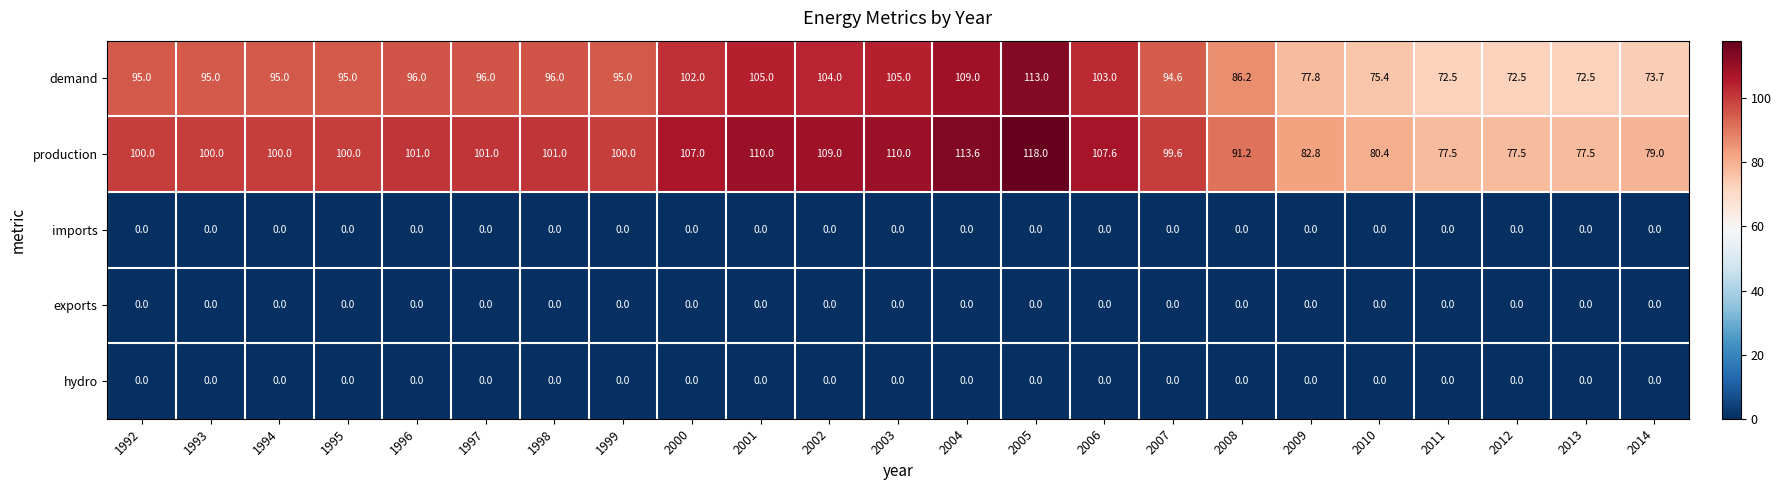

What is the spread (max minus min) of values at 2000?

107.0